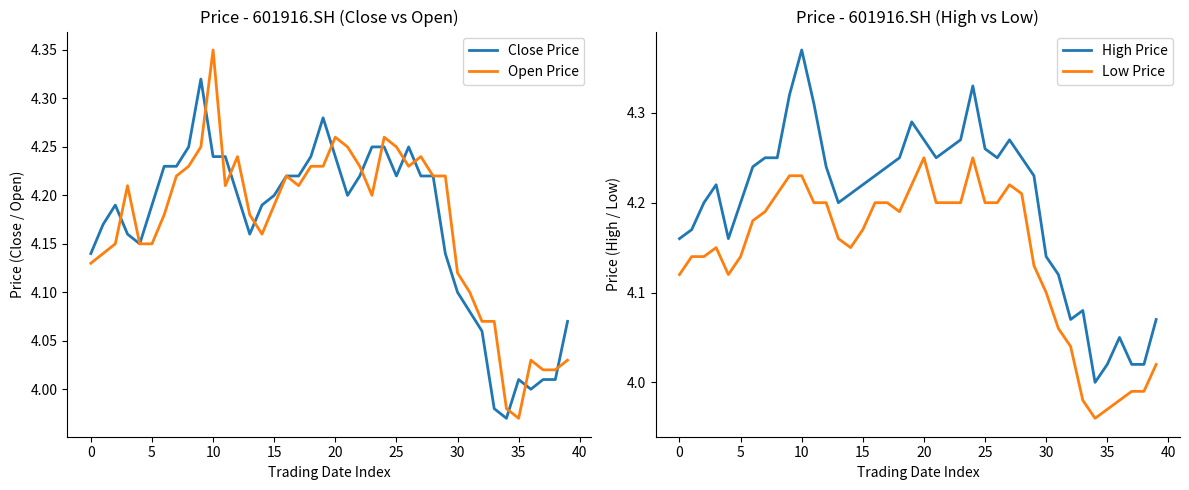

The value of Low Price at 15 is 2.6. True or false?

False